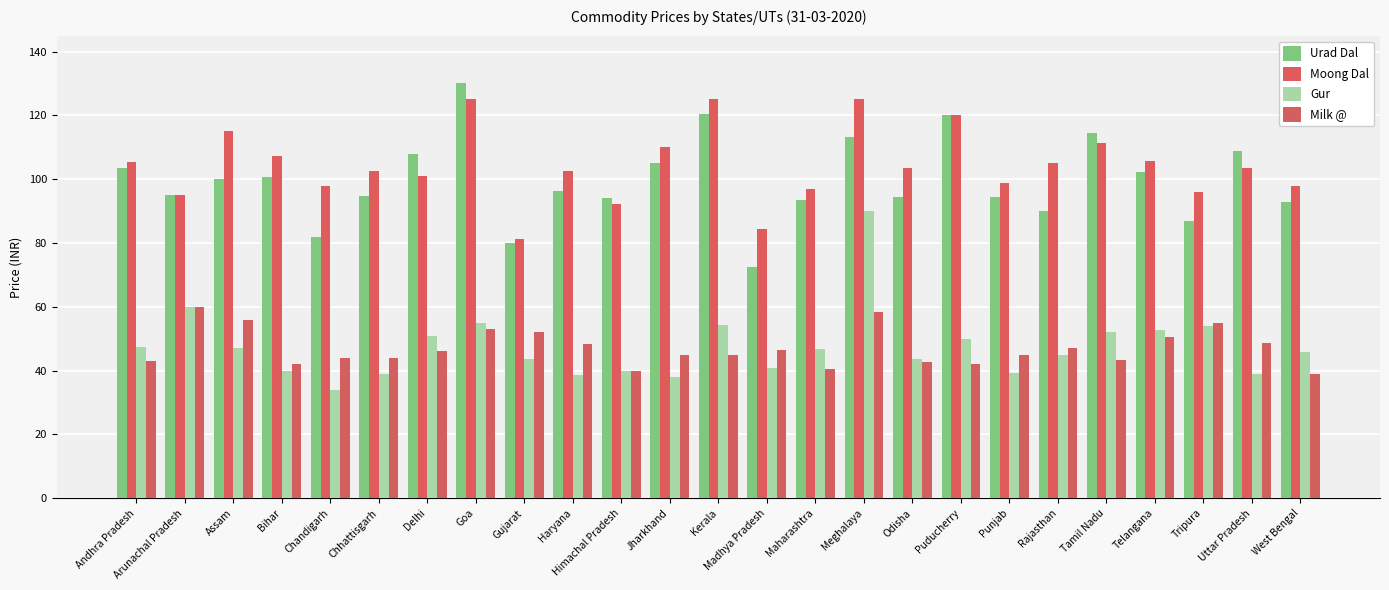

What is the minimum value shown in the chart?

34.0